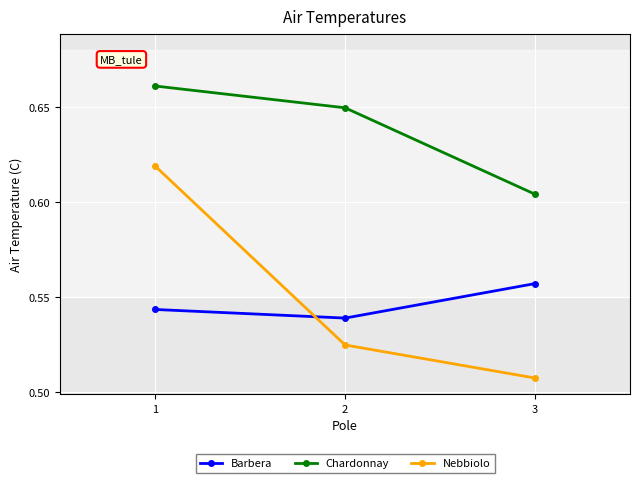

How many lines are shown in the chart?

3